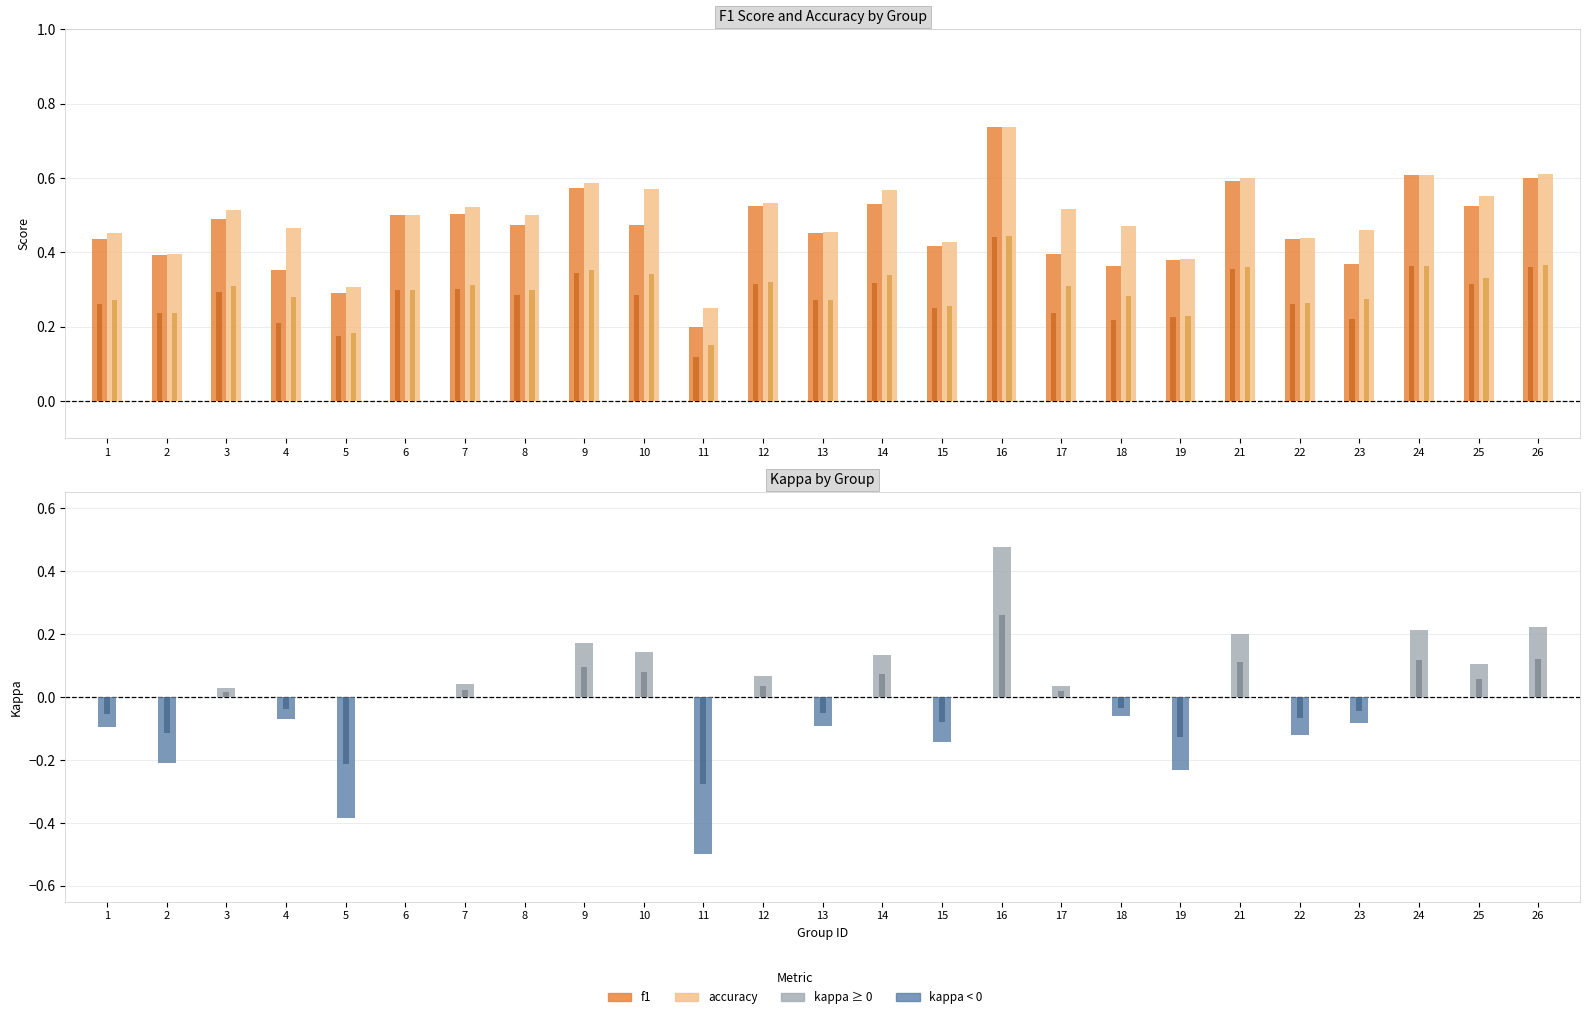

At how many categories does at least one series exceed 0?

25